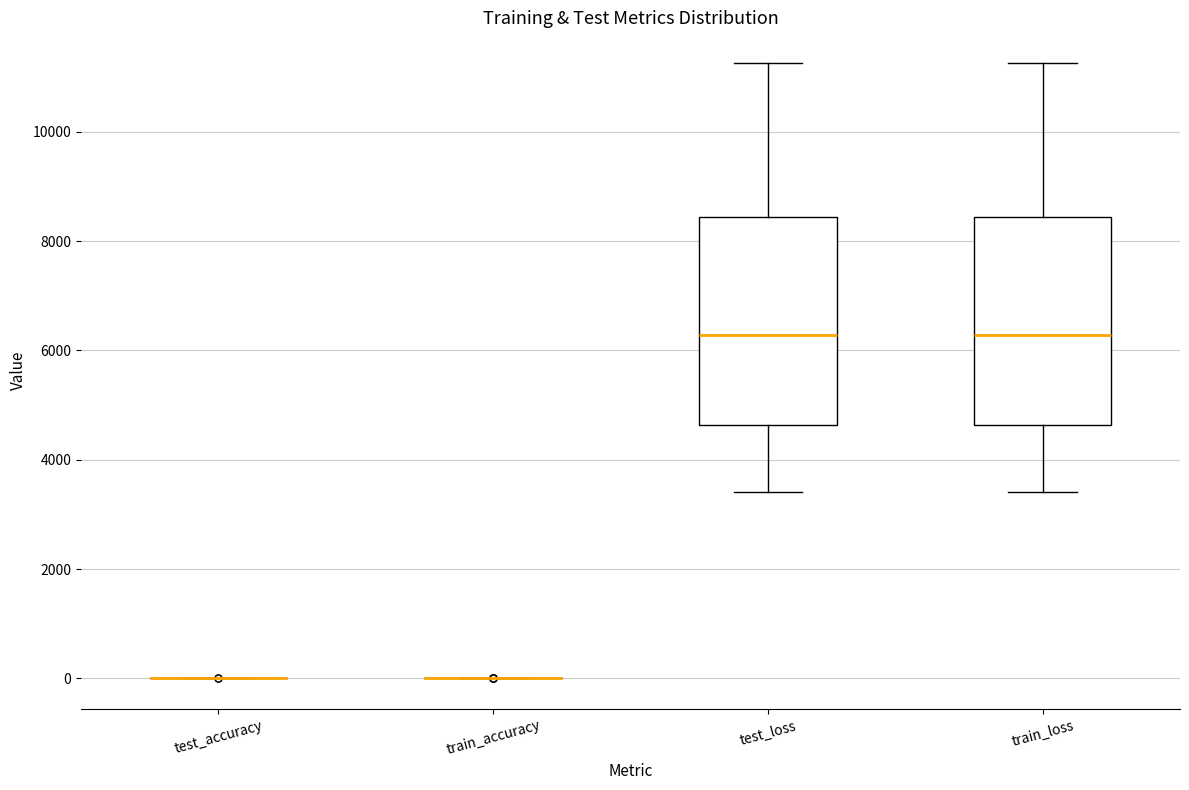

Reading left to right, transcribe this box plot: for each box, give where its median line is, the range the box spans, and where its two whiskers end, as read against the y-axis. The values are not printed on the chart, so give them approximately, as read against the axis.

test_accuracy: box collapsed to a line at 0, whiskers 0 to 0
train_accuracy: box collapsed to a line at 0, whiskers 0 to 0
test_loss: median 6200, box 4600 to 8400, whiskers 3400 to 11200
train_loss: median 6200, box 4600 to 8400, whiskers 3400 to 11200